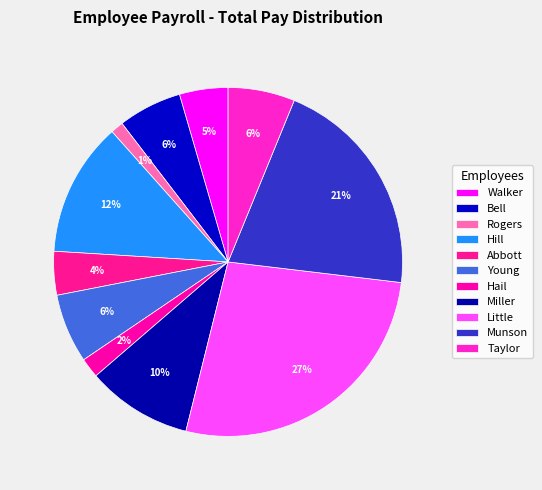

True or false: Little accounts for 42% of the total.

False